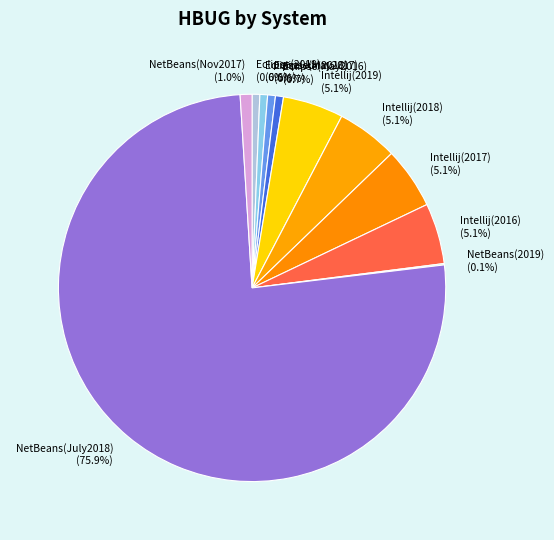

To the nearest percent, what is the average slice percentage?

9%